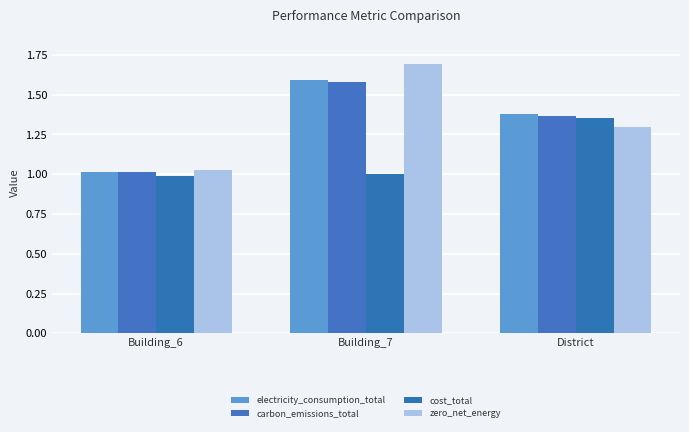

How many groups of bars are there?

3